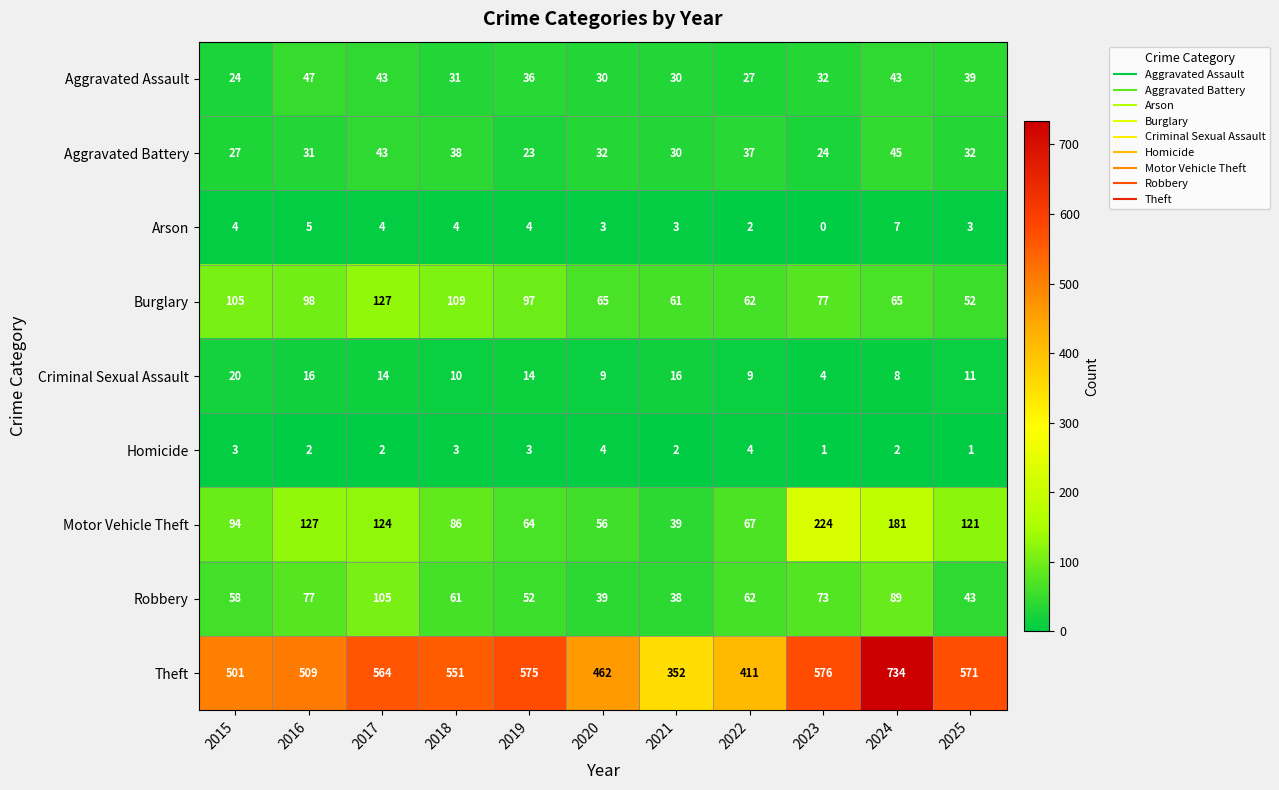

Is the value of Robbery at 2021 greater than the value of Homicide at 2022?

Yes